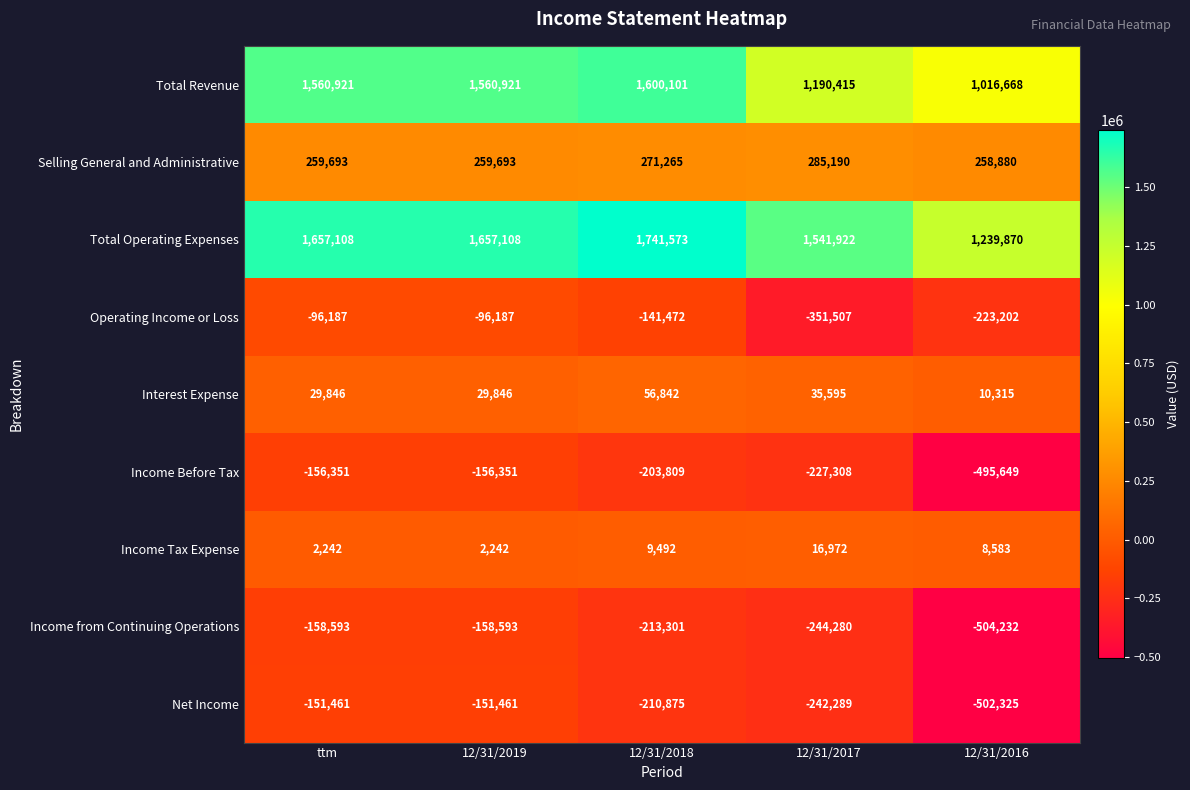

What is the total value across all series at 12/31/2019?

2947218